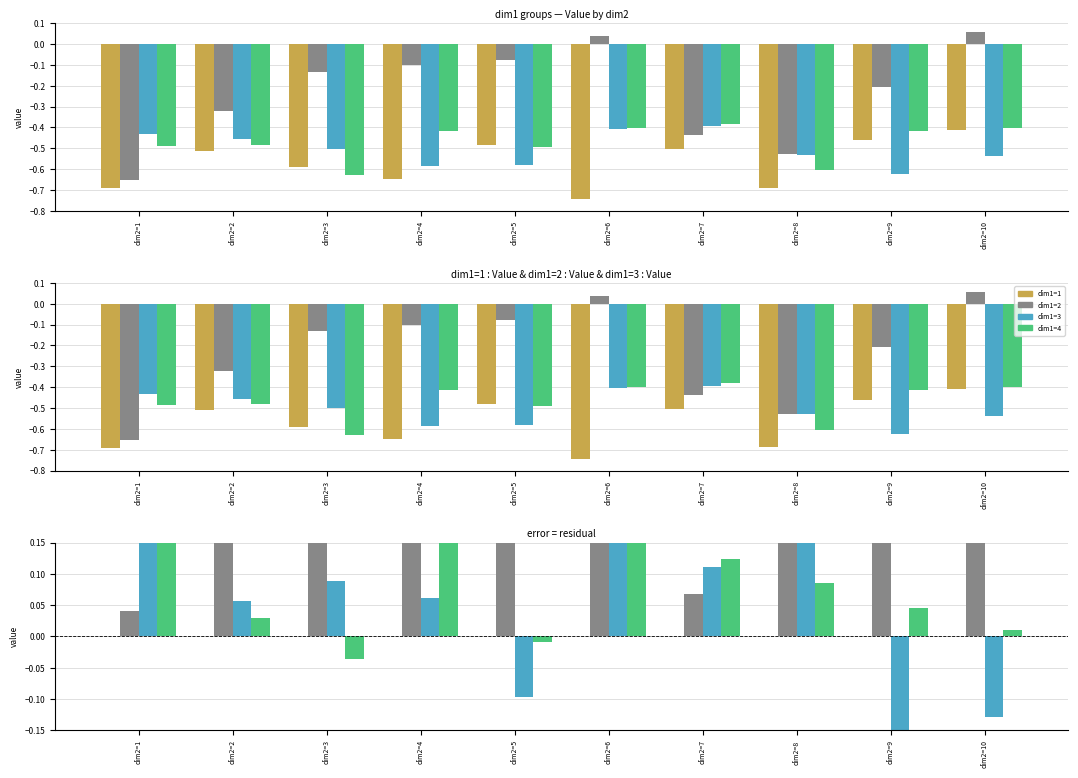

How many bars are there in each group?

4